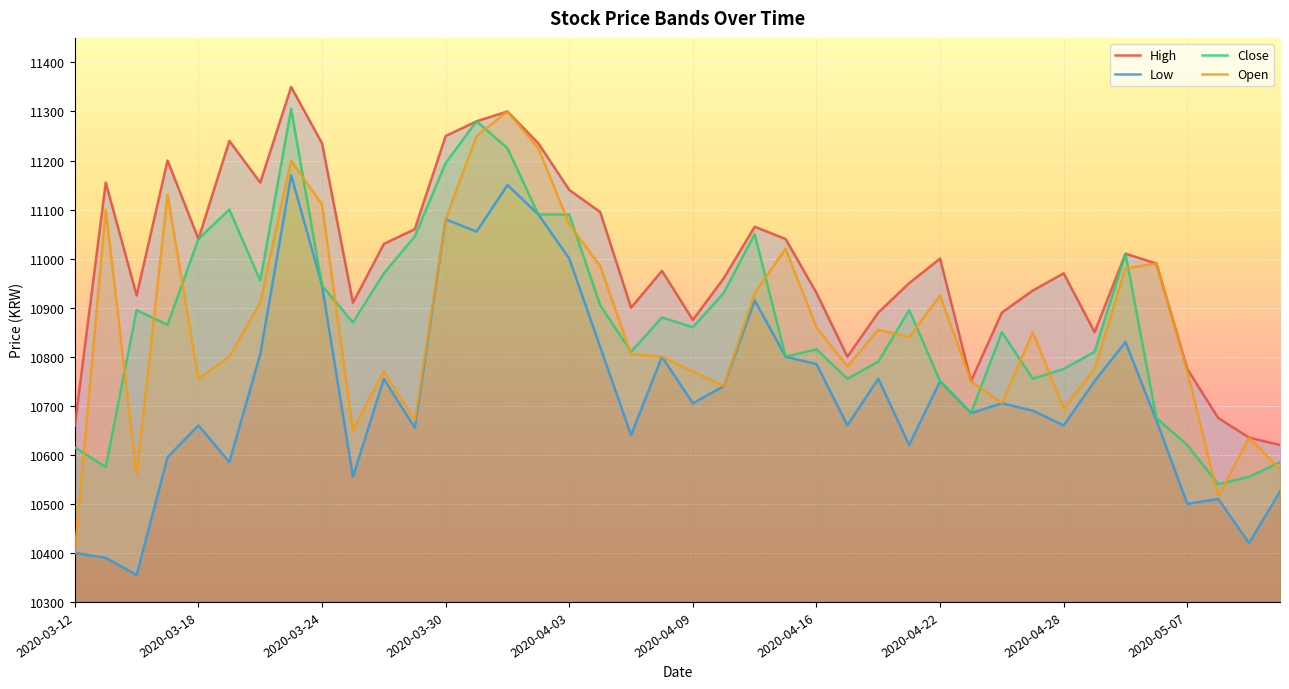

What is the sum of all Open values?

434525